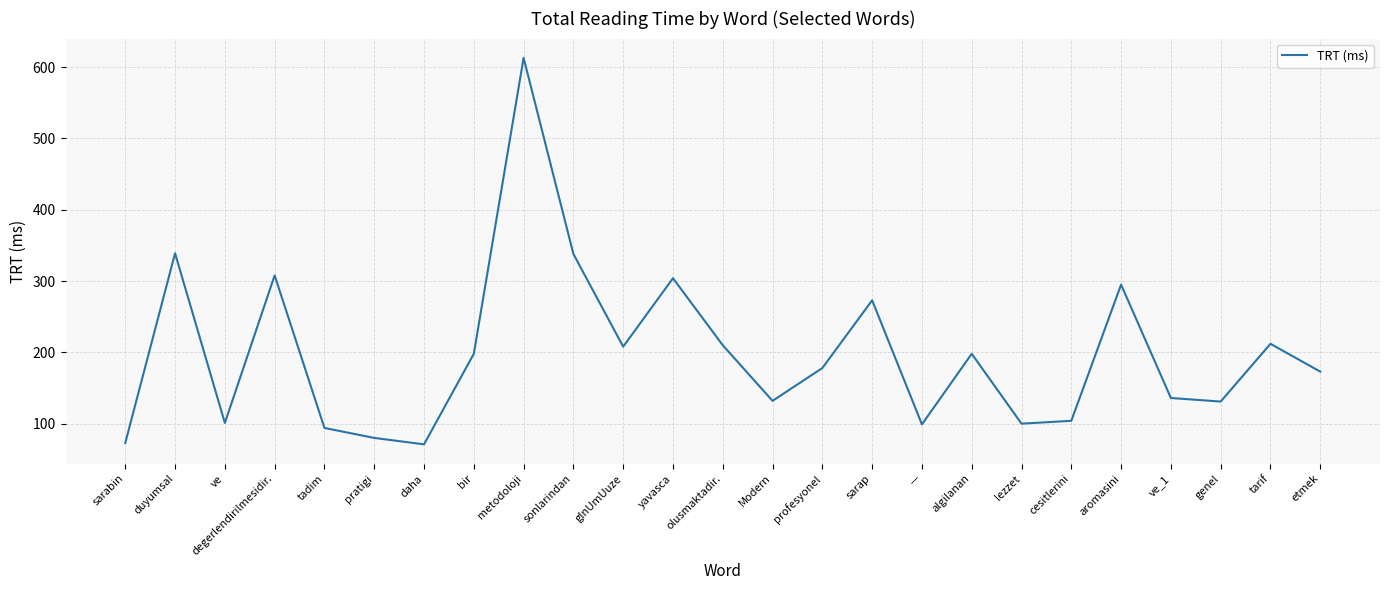

Read the value at —.

99